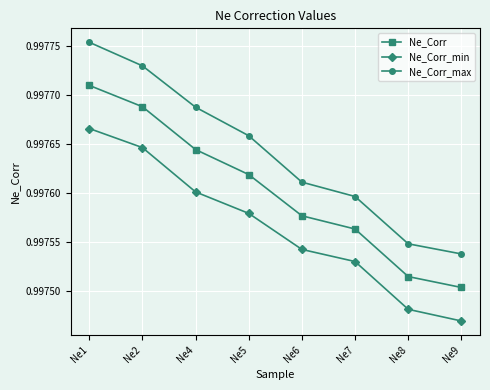

The Ne_Corr series shows 0.2 at Ne6. True or false?

False